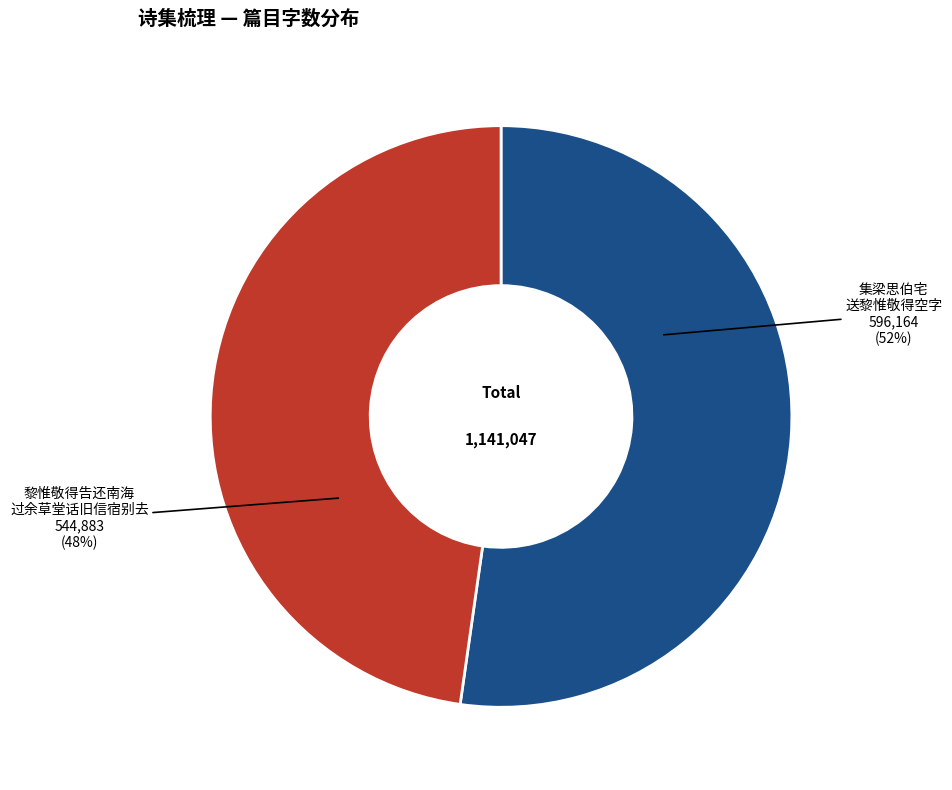

To the nearest percent, what is the average slice percentage?

50%